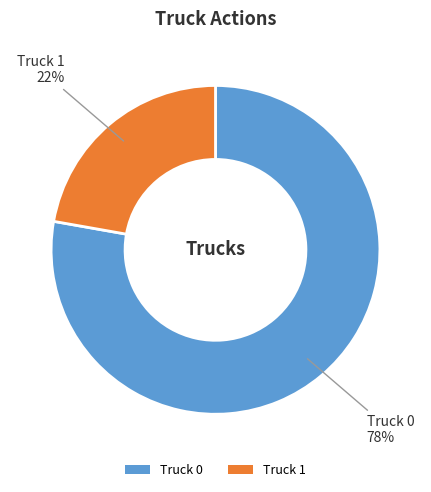

True or false: Truck 0 accounts for 78% of the total.

True